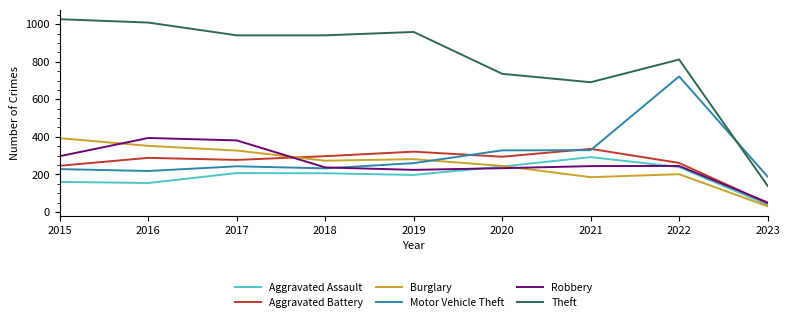

Where is the first local maximum for Motor Vehicle Theft?

2017